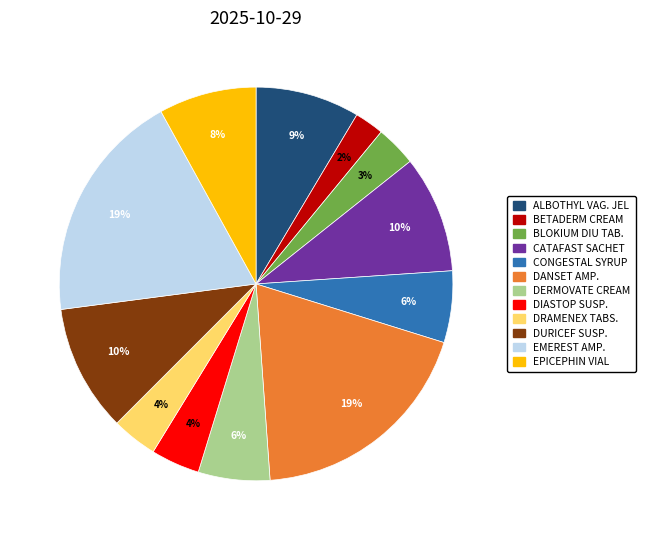

Is the sum of DRAMENEX TABS. and EMEREST AMP. greater than half?

No